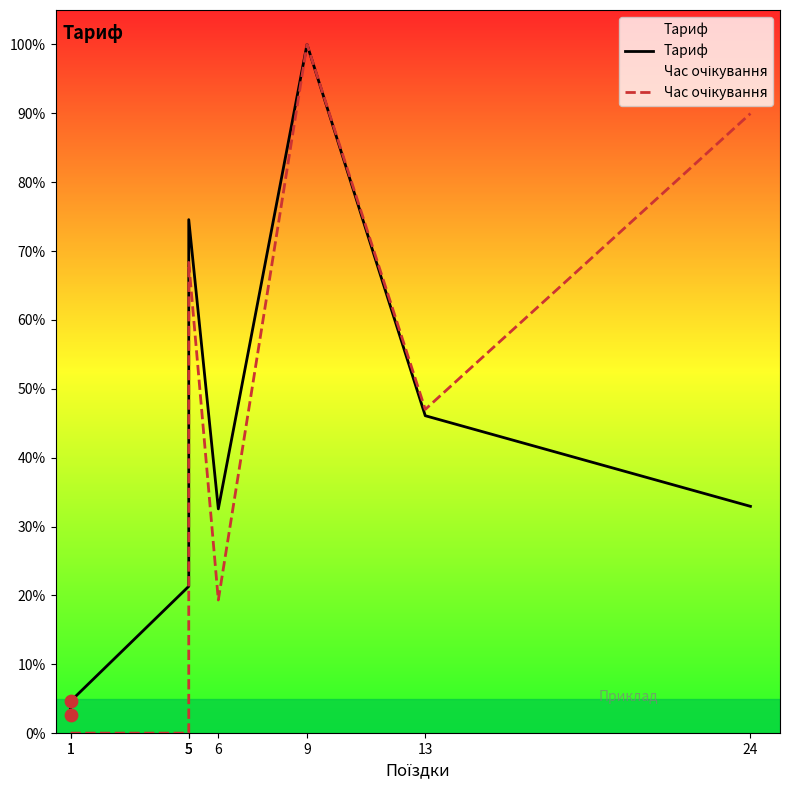

What are all the series names shown in the legend?

Тариф, Час очікування